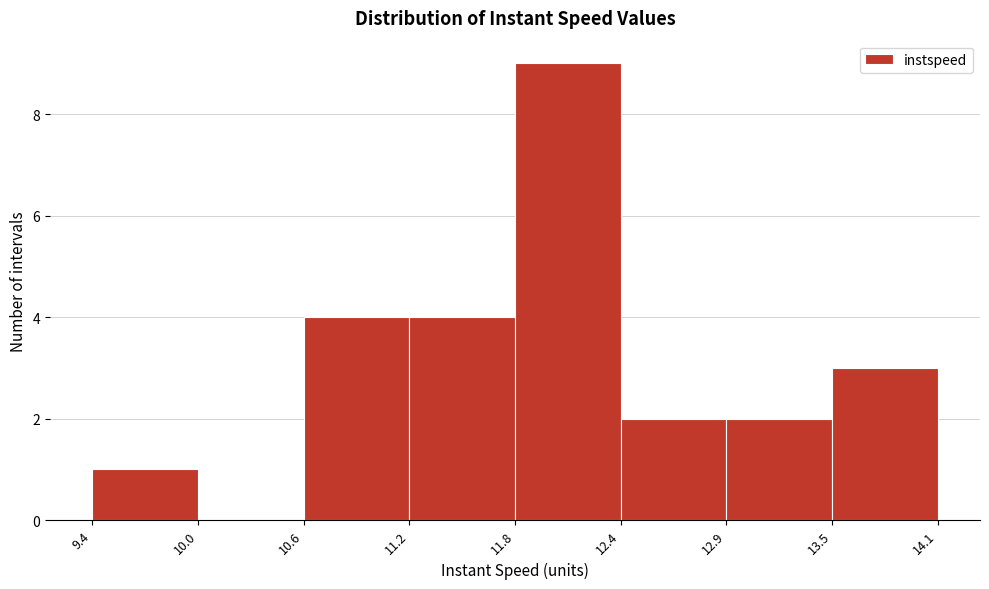

Reading left to right, list every bar in this chart as the range it spans on the x-axis followed by its height. The values are not printed on the chart, so give them approximately, as read against the axis.

9.4 to 10.0: 1
10.0 to 10.6: 0
10.6 to 11.2: 4
11.2 to 11.8: 4
11.8 to 12.4: 9
12.4 to 12.9: 2
12.9 to 13.5: 2
13.5 to 14.1: 3